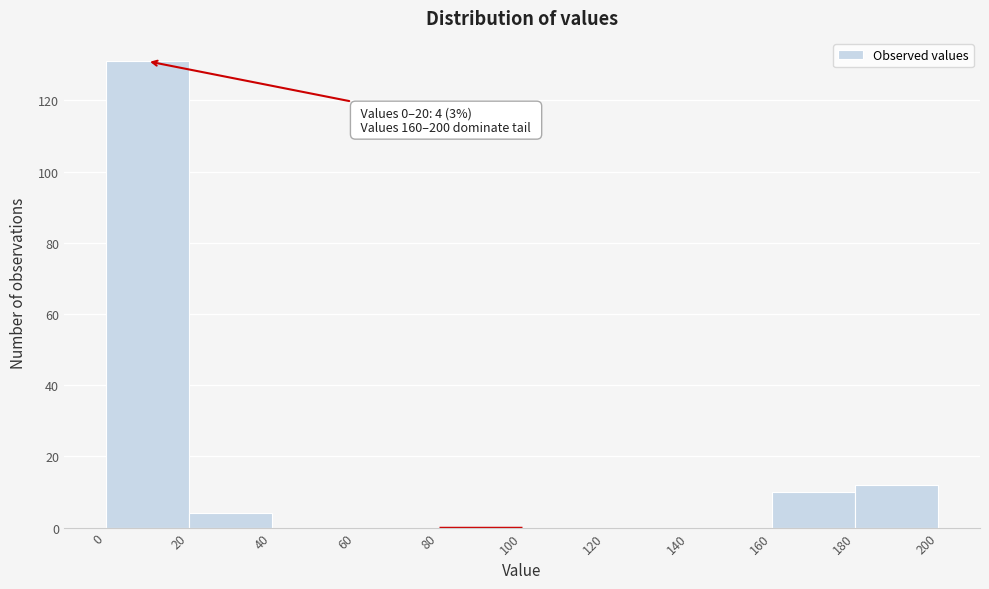

Over which range of the x-axis is the bar tallest?

0 to 20